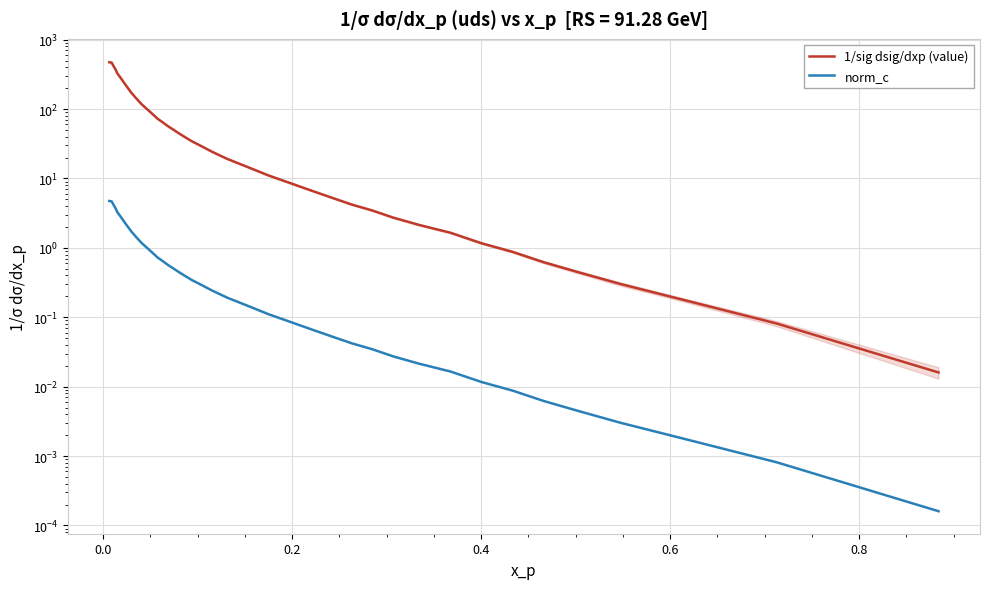

Which series has the largest total across all categories?

1/sig dsig/dxp (value)